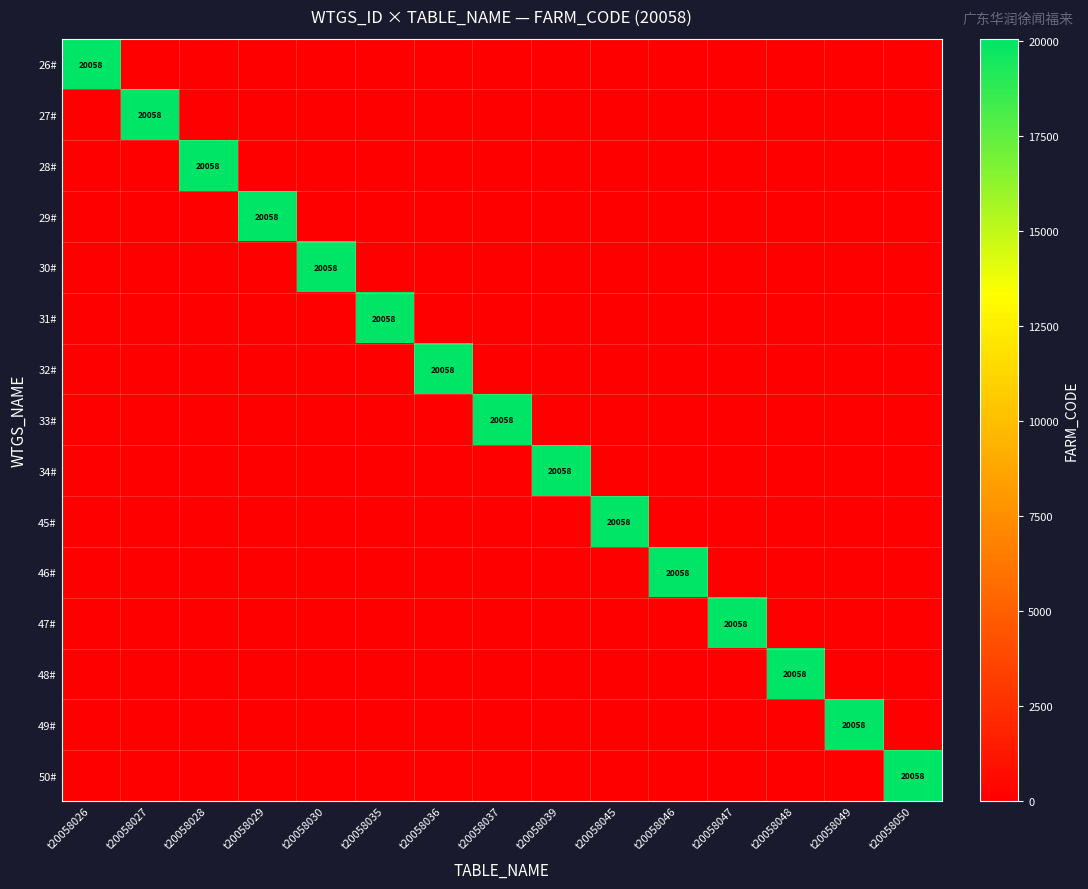

What is the total value across all series at t20058047?

20058